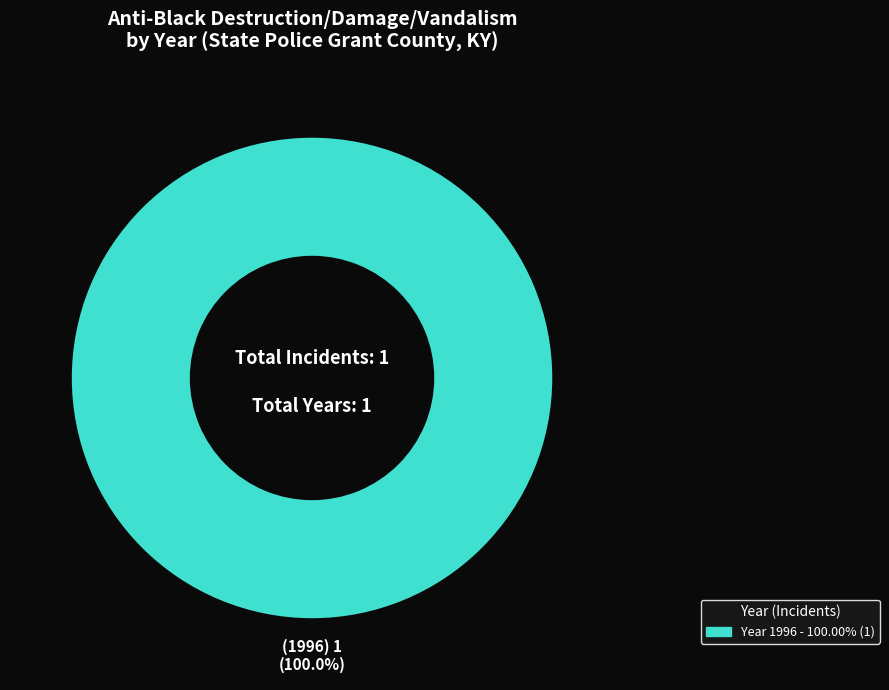

Is there any slice that represents more than half of the pie?

Yes